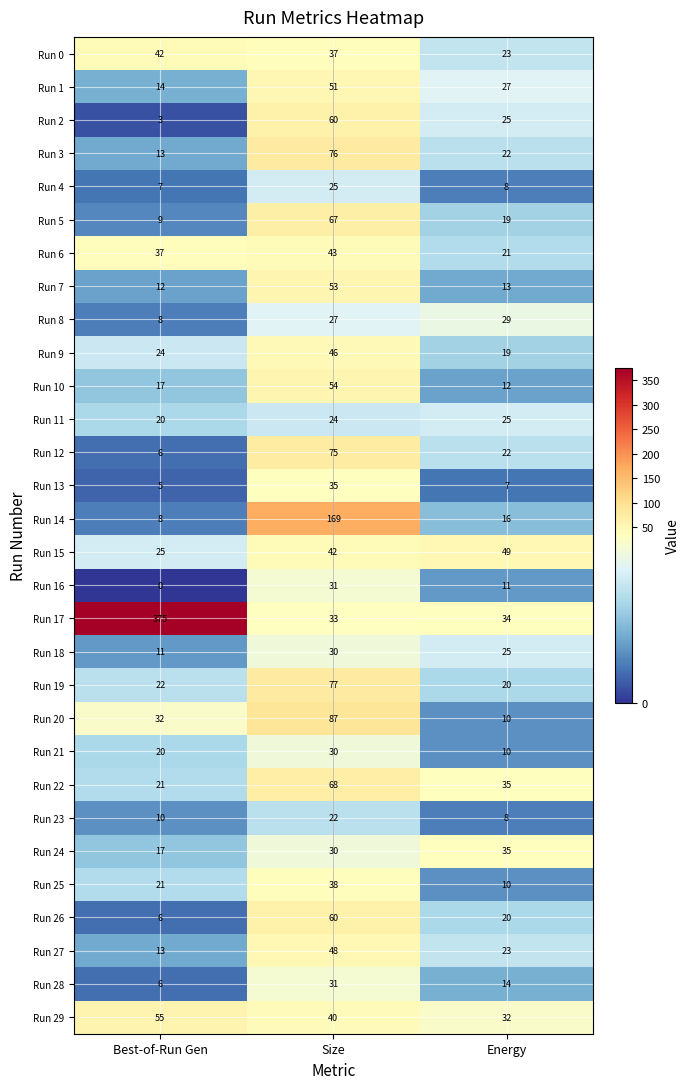

Which series has the largest total across all categories?

17